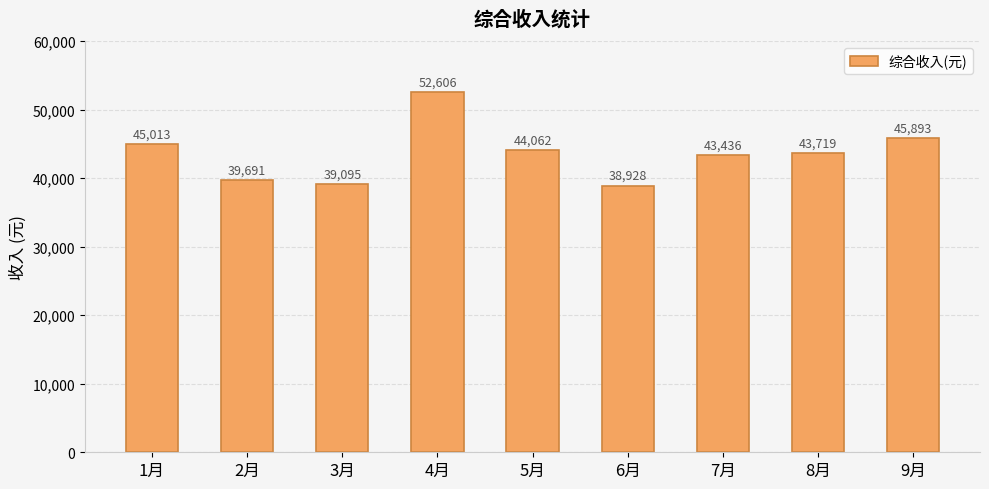

At which category does the chart reach its minimum across all series?

6月